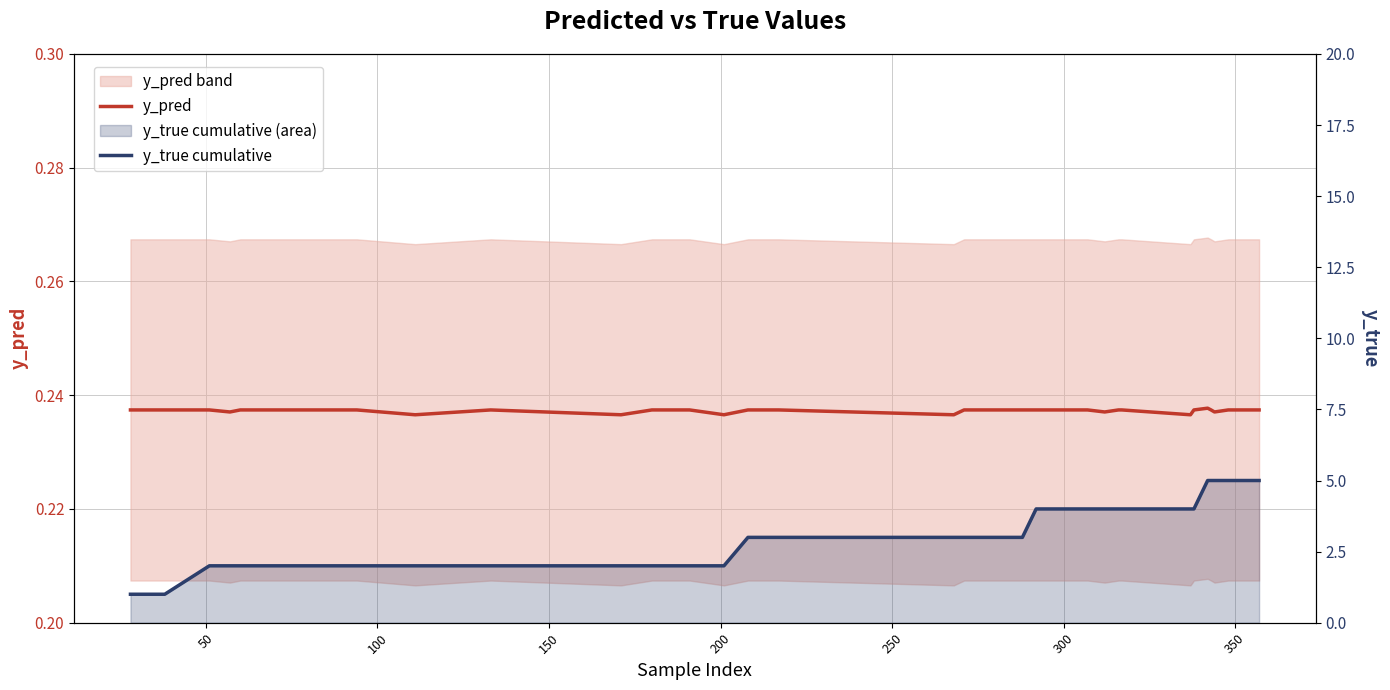

True or false: y_pred and y_true cumulative cross at least once.

False